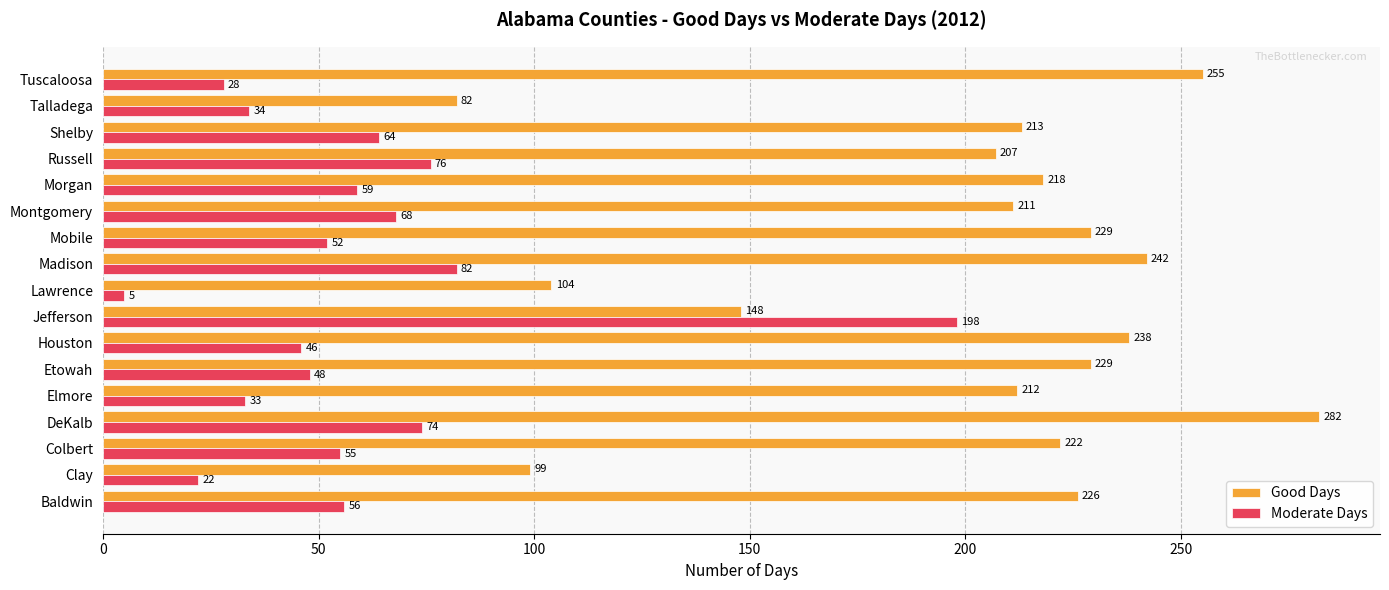

What is the difference between the maximum and minimum values in the Good Days series?

200